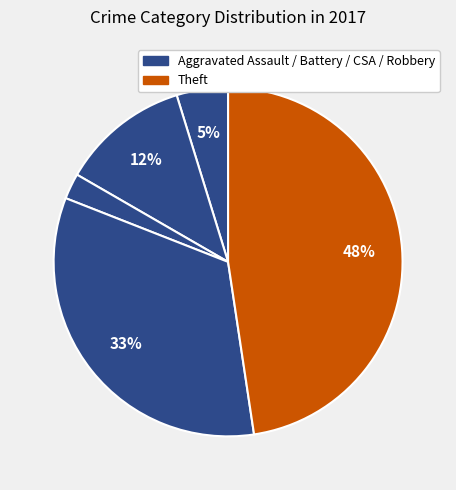

Count the number of slices in the pie.

5